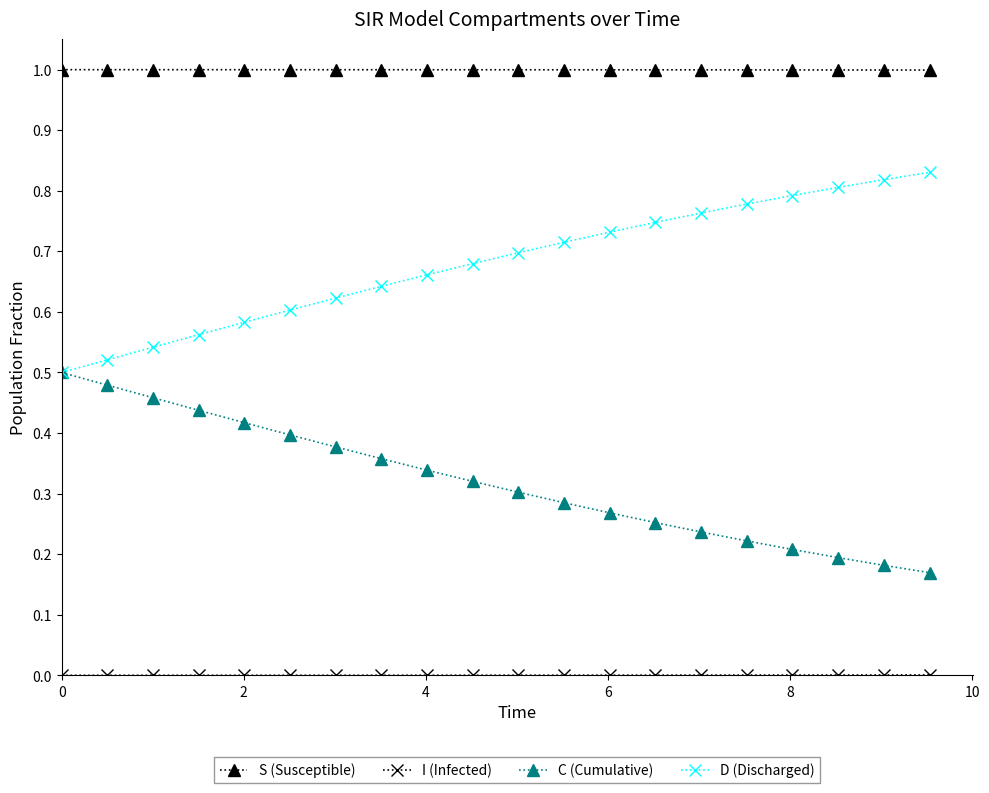

True or false: S (Susceptible) and D (Discharged) intersect in this chart.

False